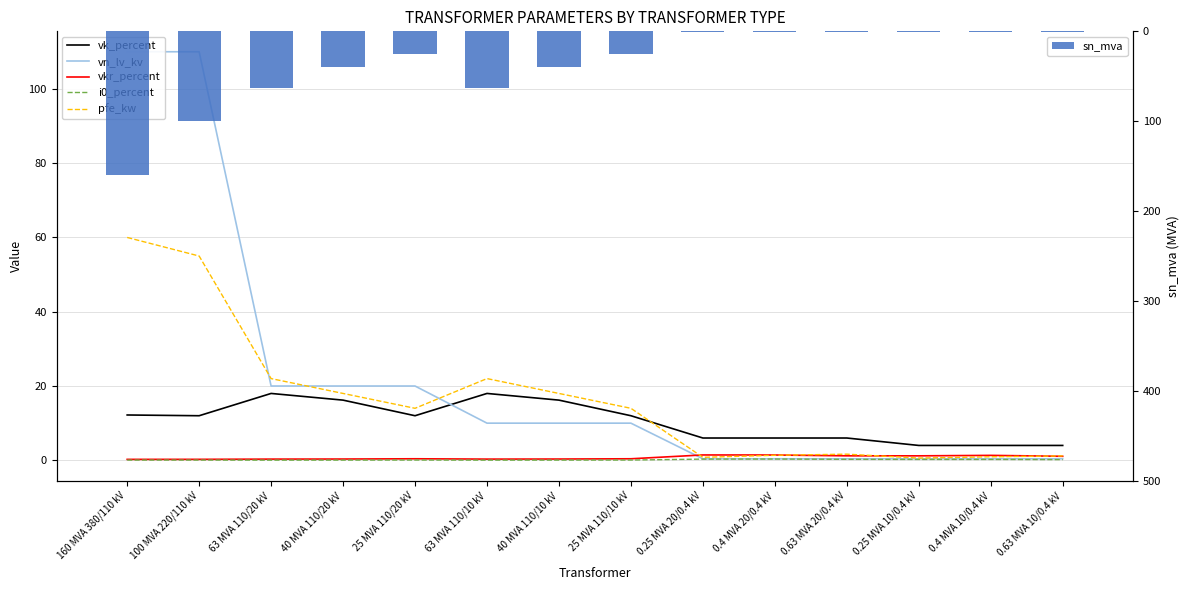

Reading left to right, list all the values displayed in this chart.

vk_percent: 12.2	12.0	18.0	16.2	12.0	18.0	16.2	12.0	6.0	6.0	6.0	4.0	4.0	4.0
vn_lv_kv: 110.0	110.0	20.0	20.0	20.0	10.0	10.0	10.0	0.4	0.4	0.4	0.4	0.4	0.4
vkr_percent: 0.2	0.3	0.3	0.3	0.4	0.3	0.3	0.4	1.4	1.4	1.2	1.2	1.3	1.1
i0_percent: 0.1	0.1	0.0	0.1	0.1	0.0	0.1	0.1	0.3	0.3	0.3	0.2	0.2	0.2
pfe_kw: 60.0	55.0	22.0	18.0	14.0	22.0	18.0	14.0	0.8	1.4	1.6	0.6	0.9	1.2
sn_mva: 160.0	100.0	63.0	40.0	25.0	63.0	40.0	25.0	0.2	0.4	0.6	0.2	0.4	0.6